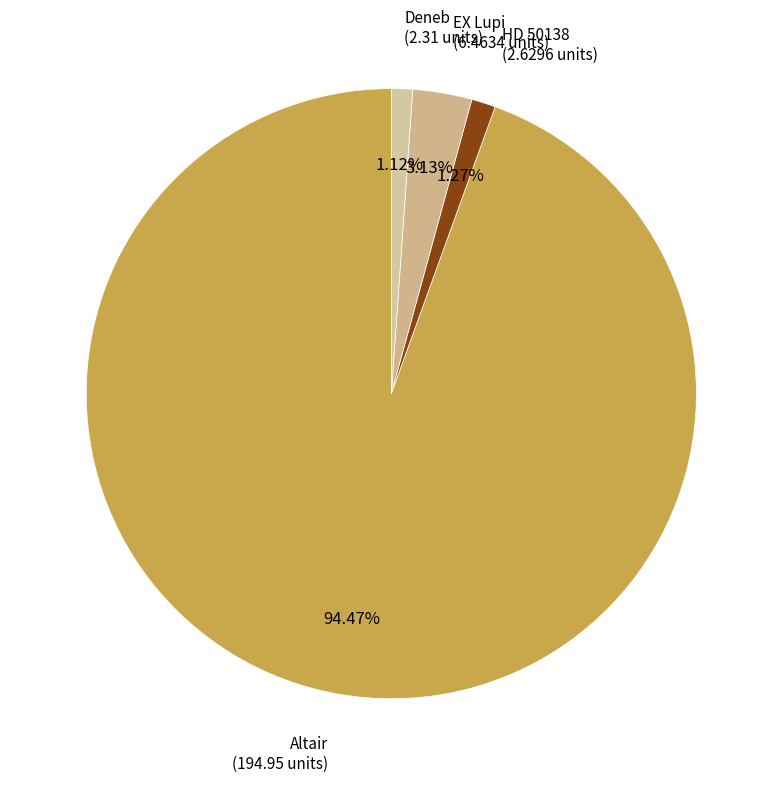

What percentage is the Altair slice, to the nearest percent?

94%